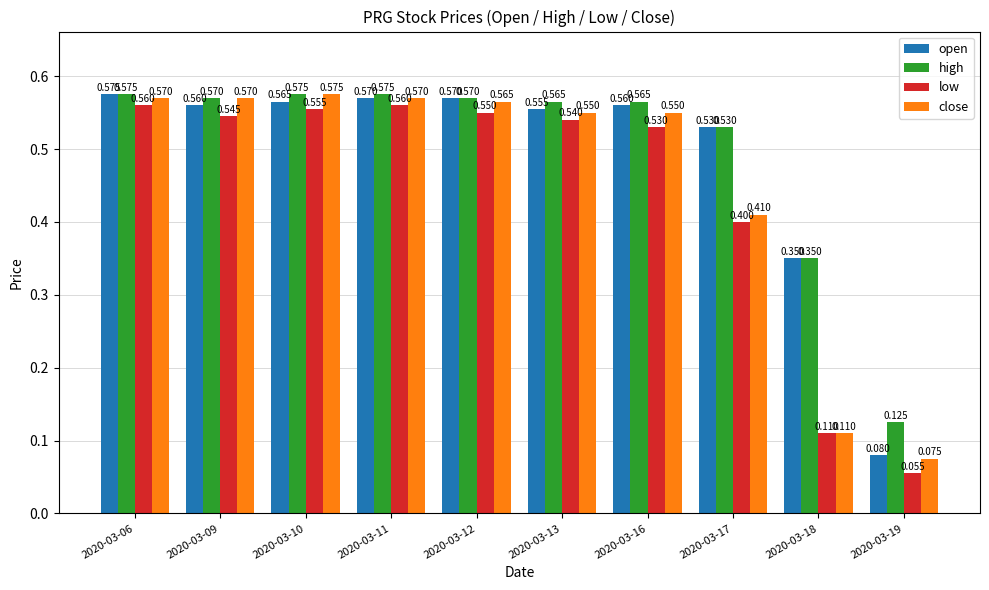

Rank the series at 2020-03-13 from highest to lowest value.

high, open, close, low